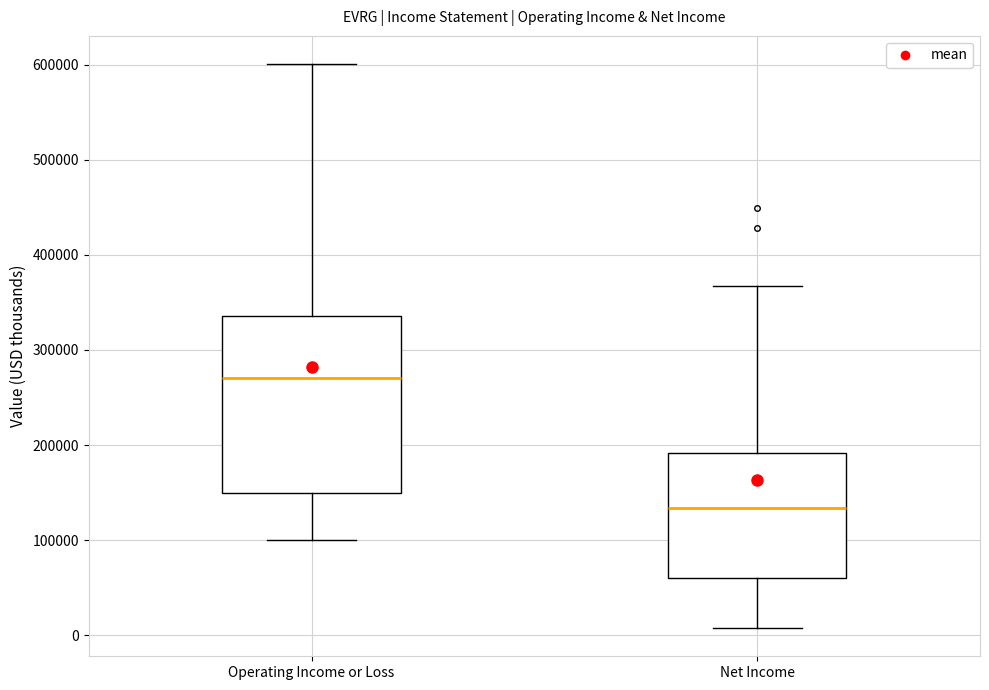

Reading left to right, transcribe this box plot: for each box, give where its median line is, the range the box spans, and where its two whiskers end, as read against the y-axis. The values are not printed on the chart, so give them approximately, as read against the axis.

Operating Income or Loss: median 270000, box 150000 to 340000, whiskers 100000 to 600000
Net Income: median 130000, box 60000 to 190000, whiskers 10000 to 370000